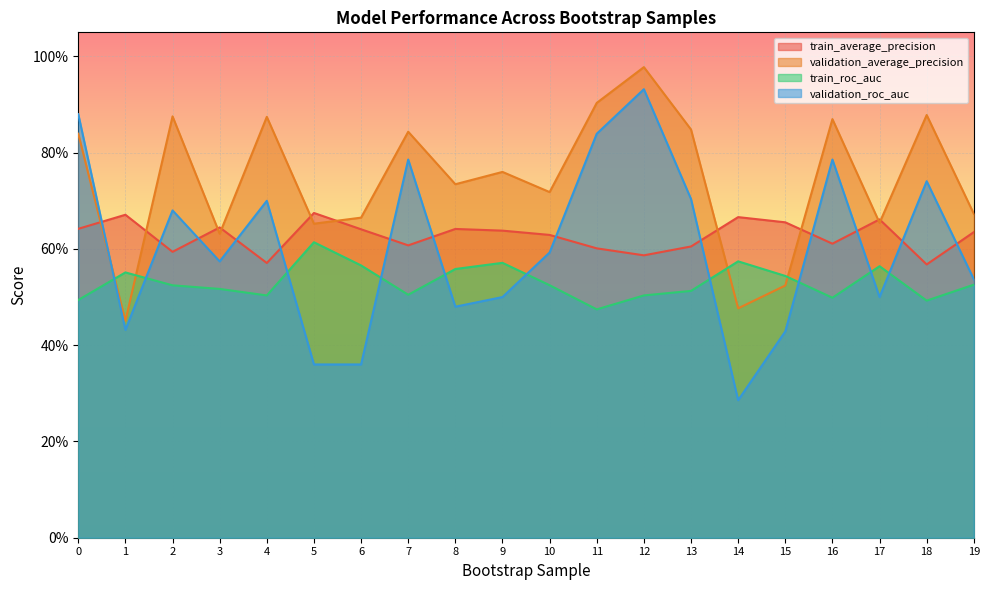

What is the approximate value of train_average_precision at 7?

0.6